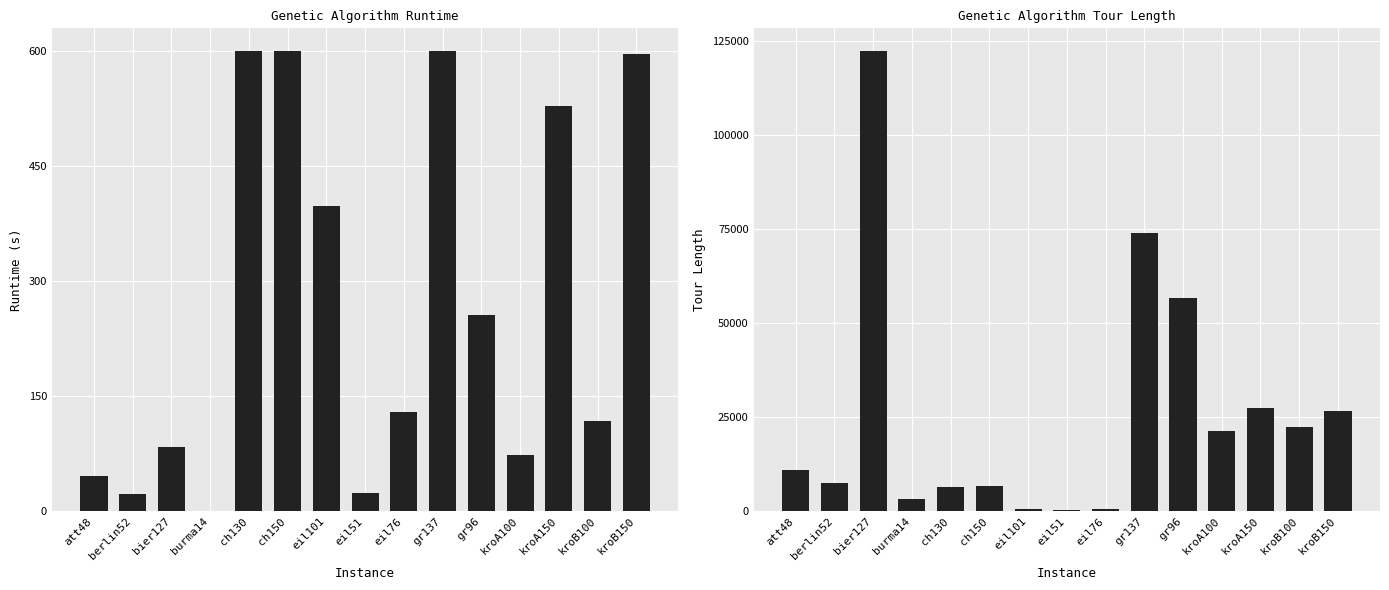

What is the sum of all Tour Length values?

387131.0